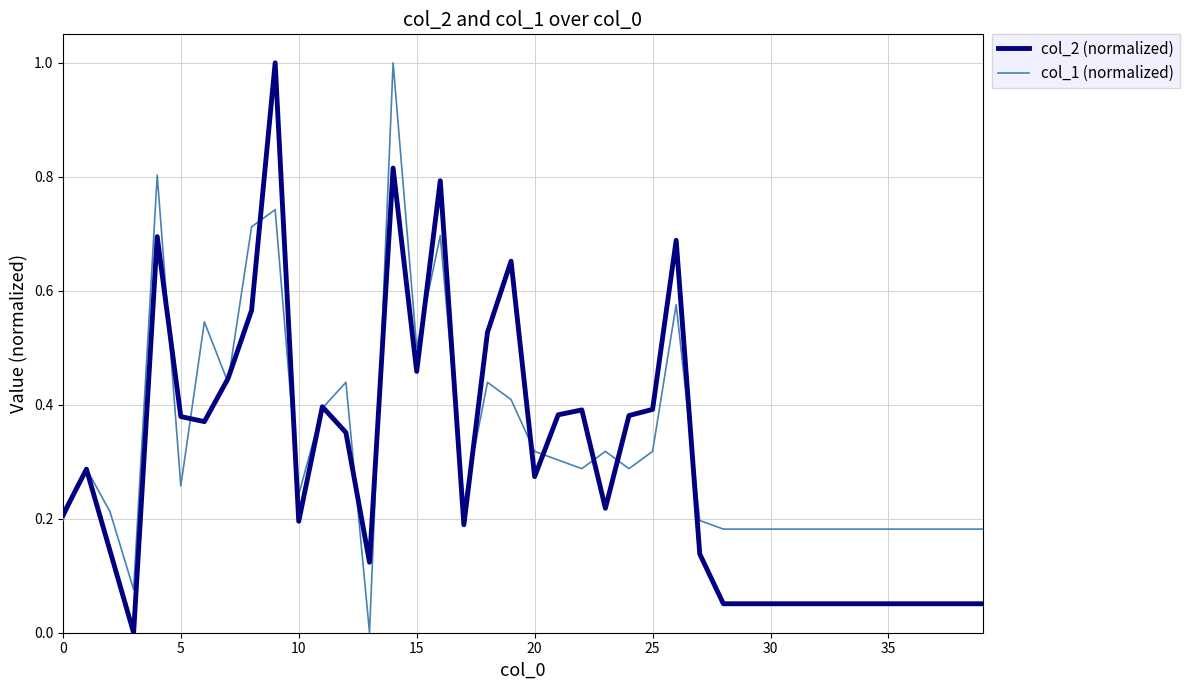

What is the maximum value shown in the chart?

1.0